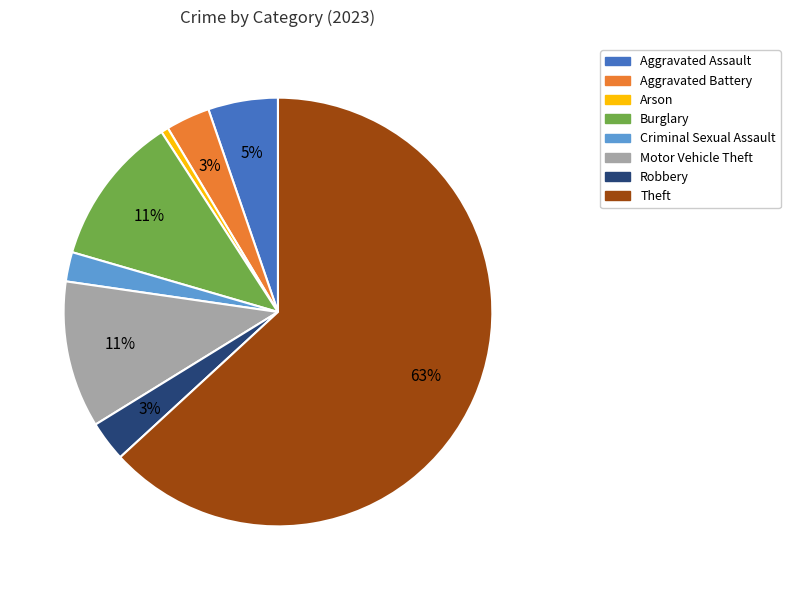

Which has a higher value, Robbery or Motor Vehicle Theft?

Motor Vehicle Theft